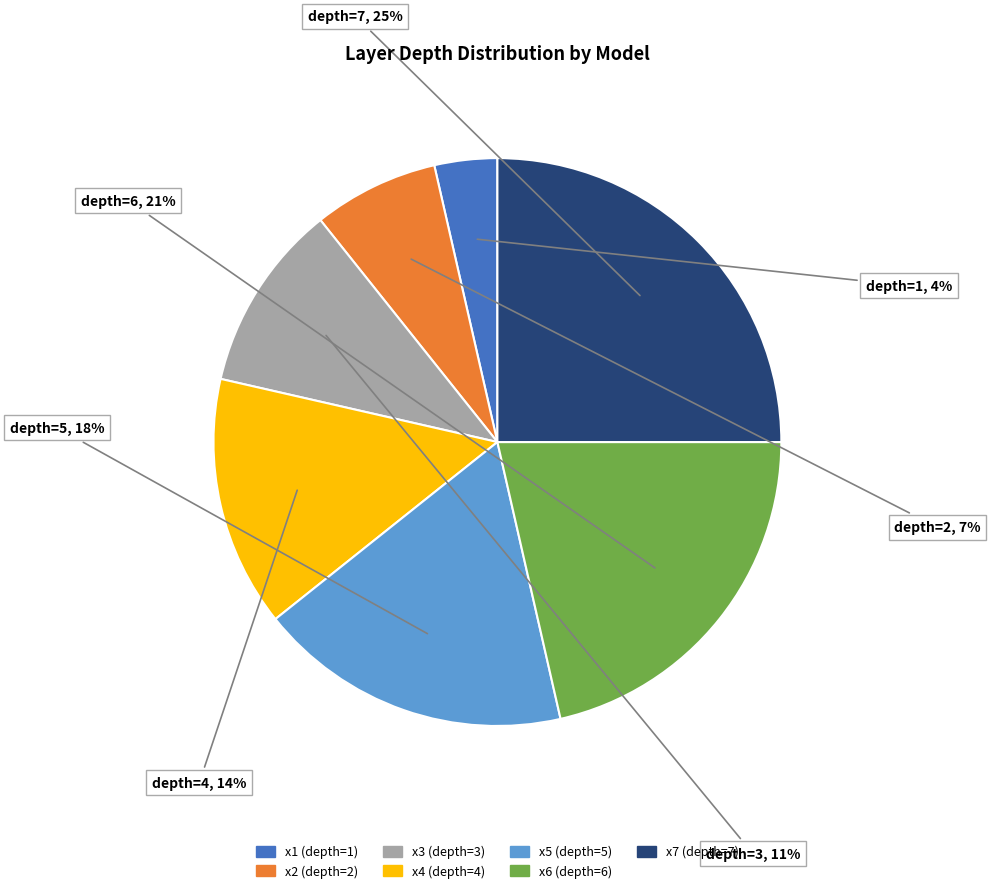

How many segments does this pie chart have?

7